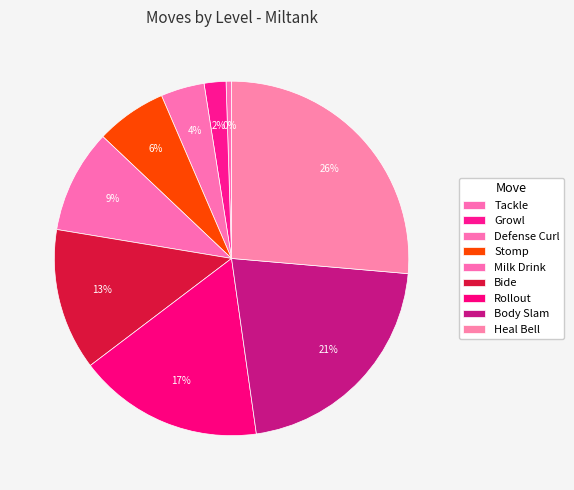

Count the number of slices in the pie.

9